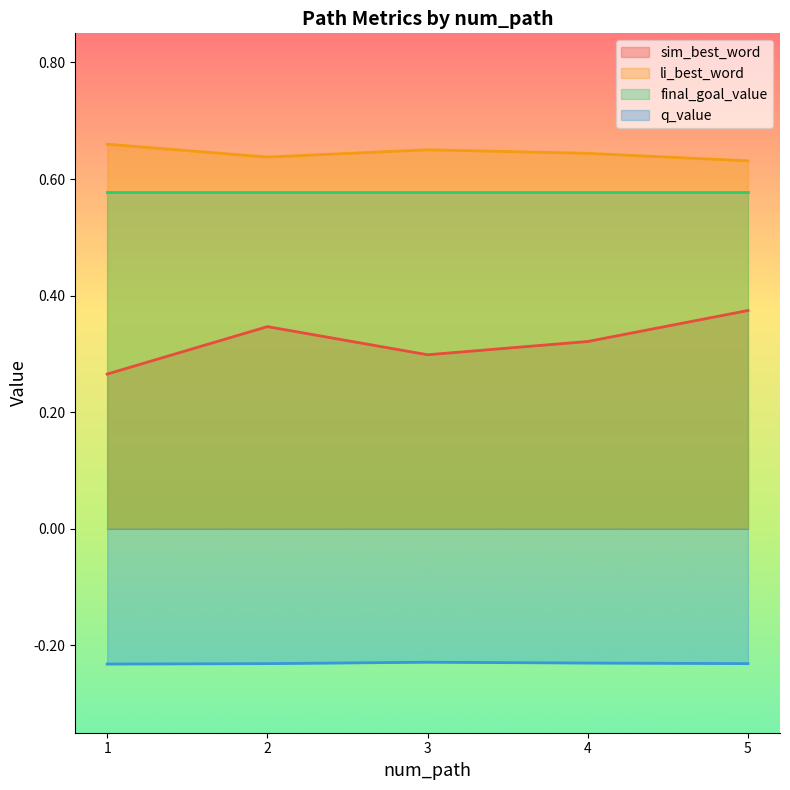

Does the chart display data point markers on the line(s)?

No